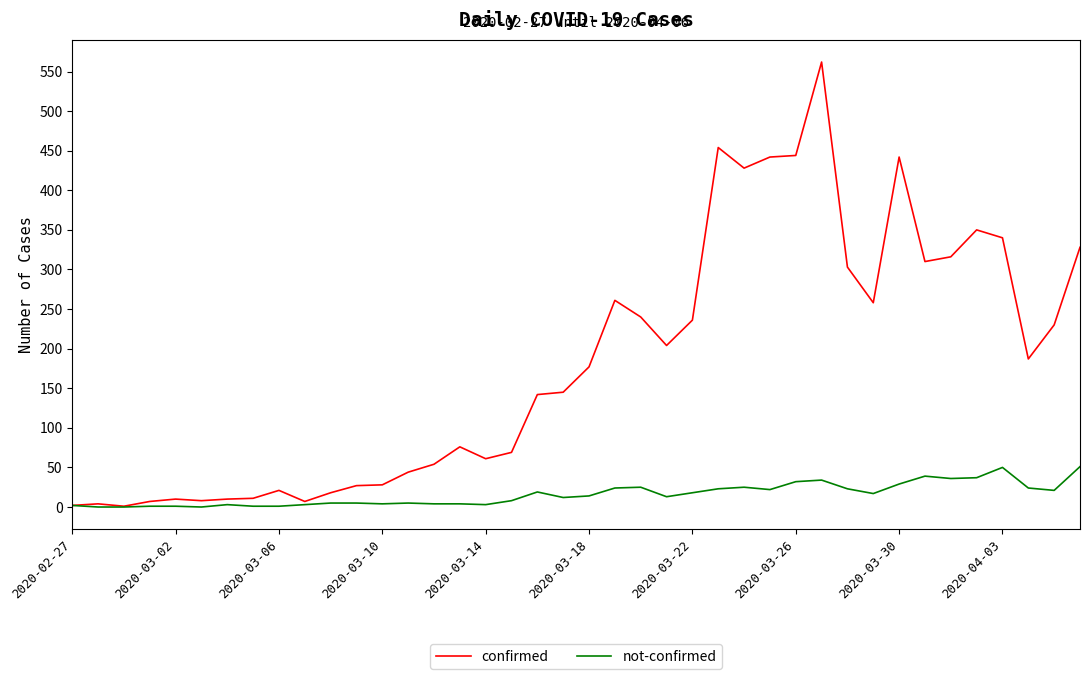

Which series has the largest total across all categories?

confirmed